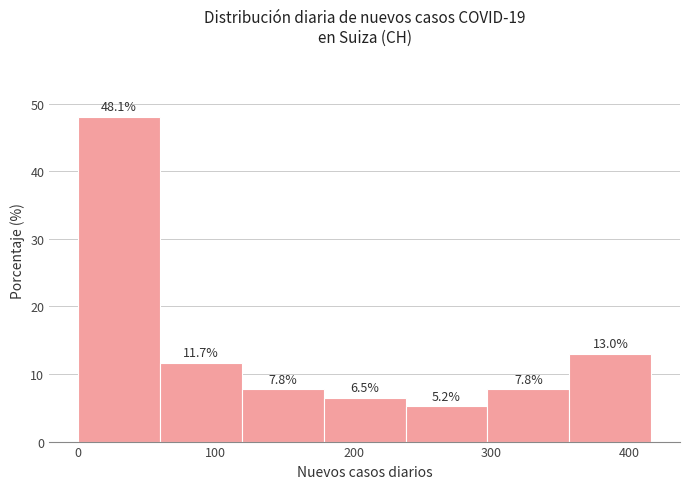

What is the height of the bar covering 0 to 60 on the x-axis? The bar edges are not printed on the chart, so give them approximately, as read against the axis.

48.1